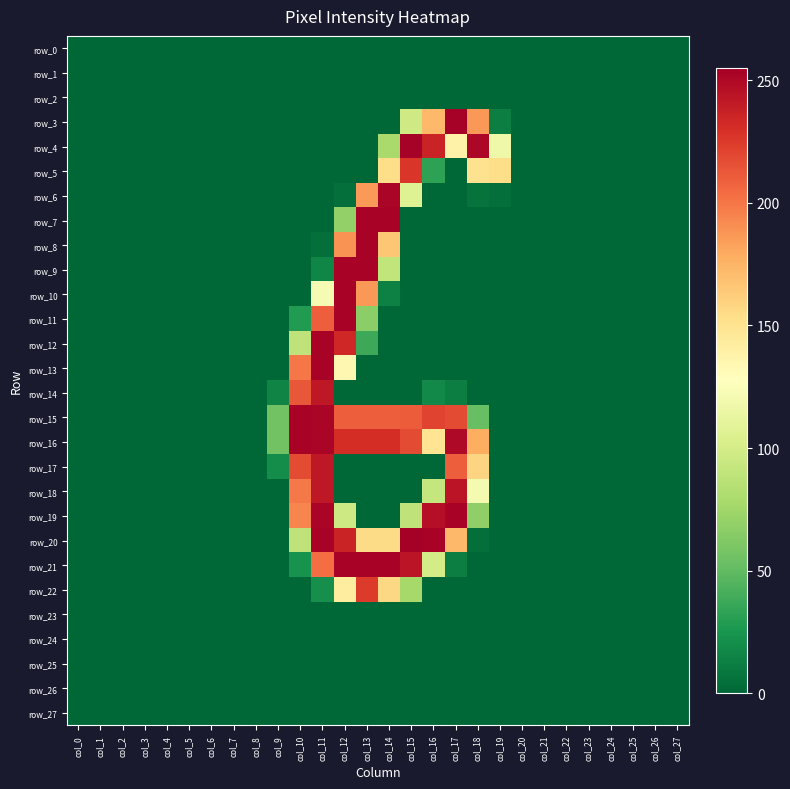

At which category is the sum across all series the highest?

col_11